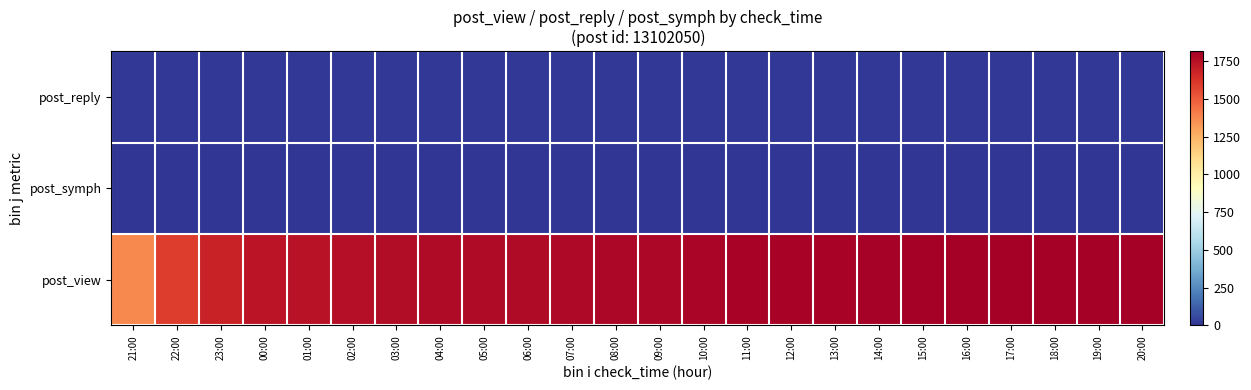

Which series has the widest spread of values?

post_view